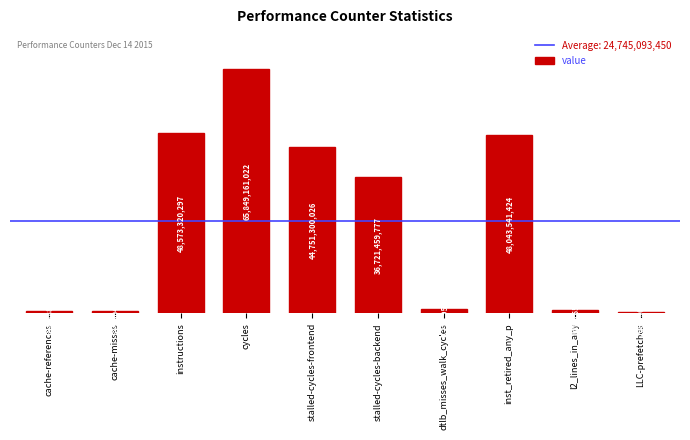

What is the sum of the values at l2_lines_in_any and cycles?

66729926374